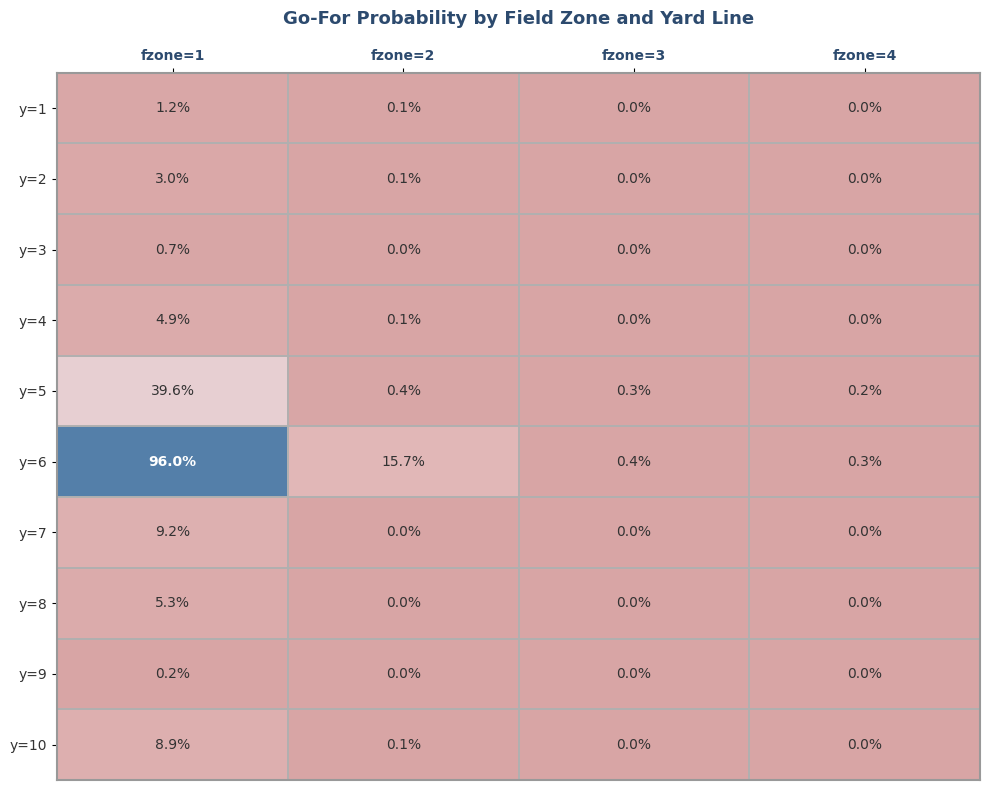

What is the approximate value of y=1 at fzone=1?

1.2